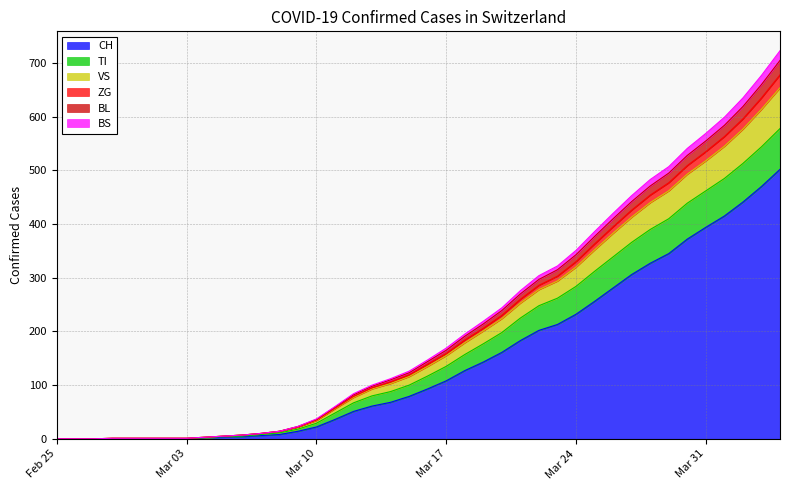

What are all the series names shown in the legend?

CH, TI, VS, ZG, BL, BS